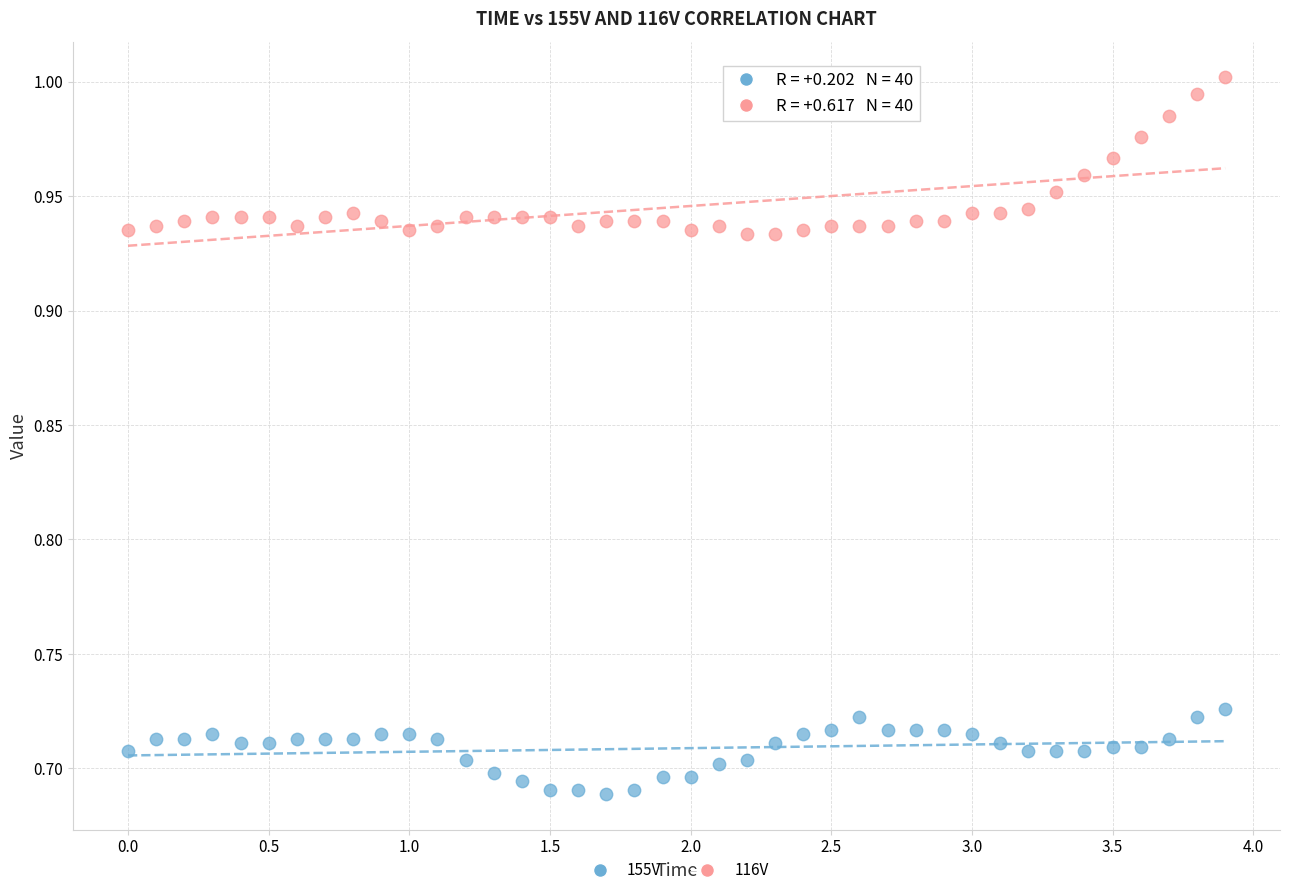

Which series has the widest spread of Y values?

116V